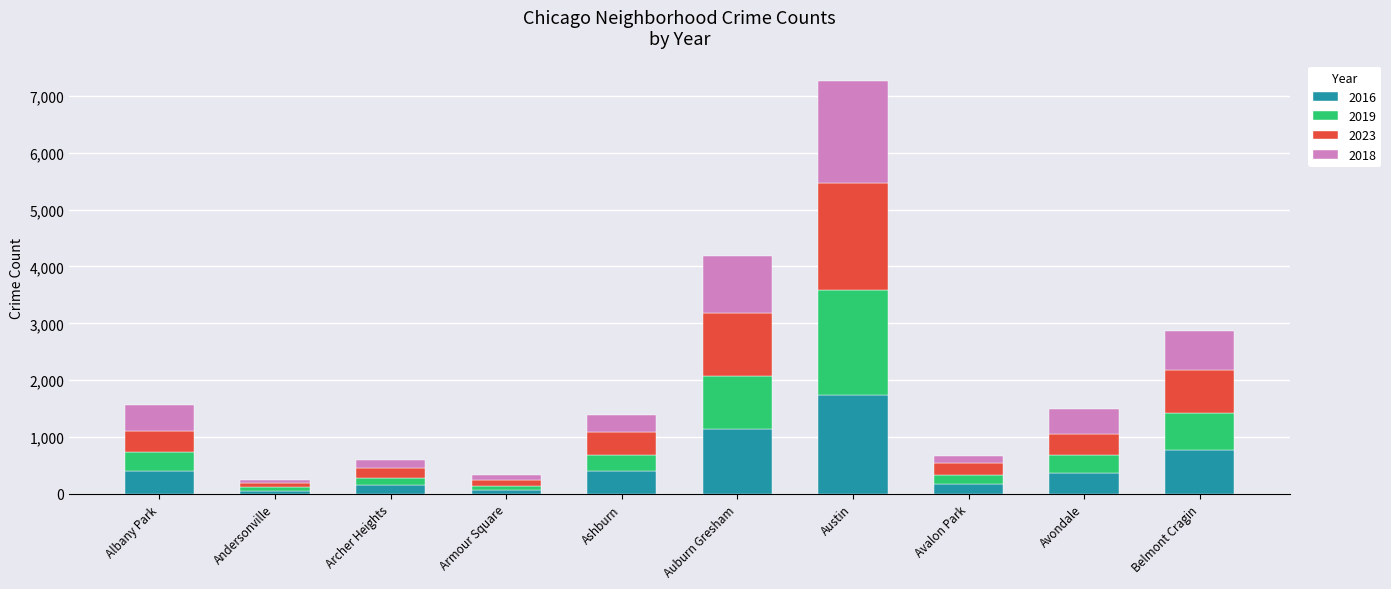

Which category has the highest value in the 2016 series?

Austin